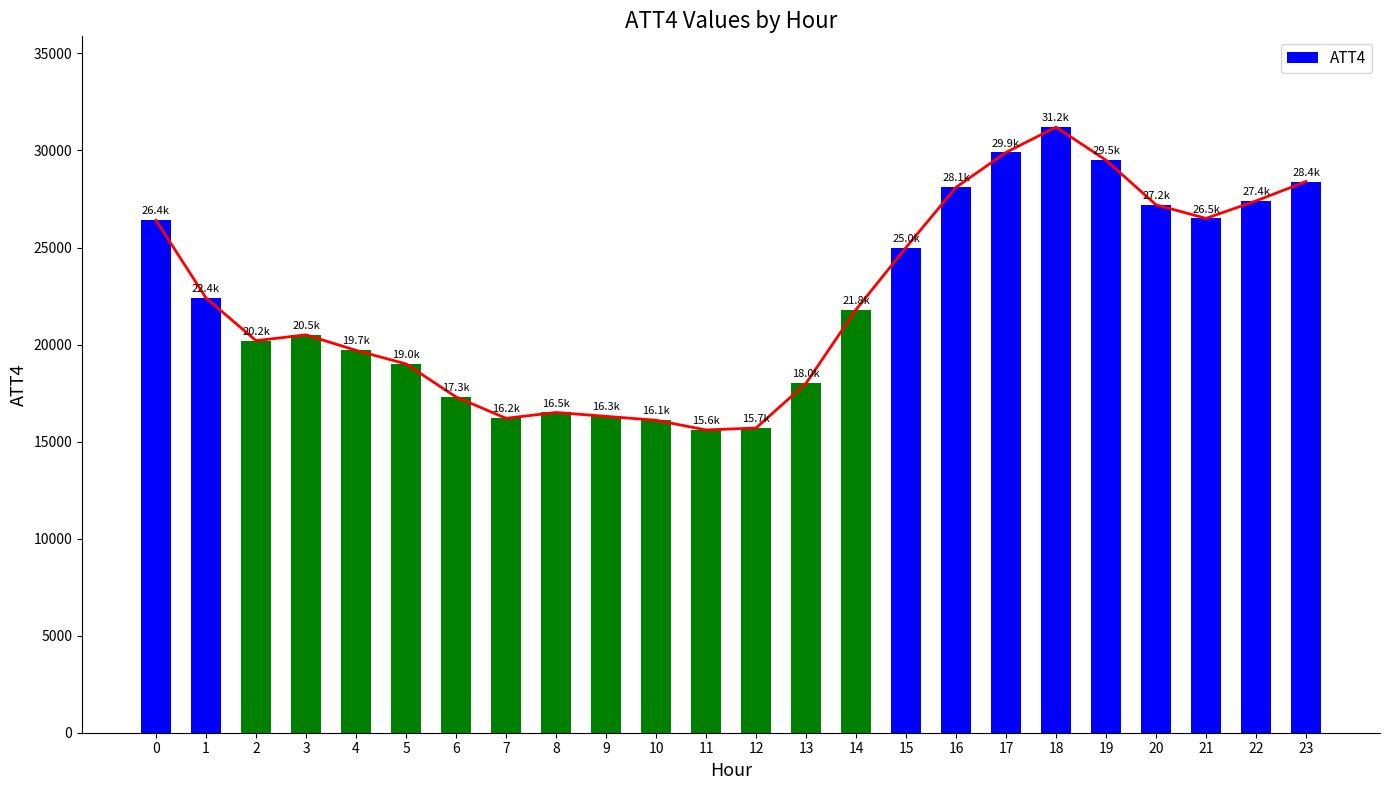

Which has a higher value, 2 or 5?

2